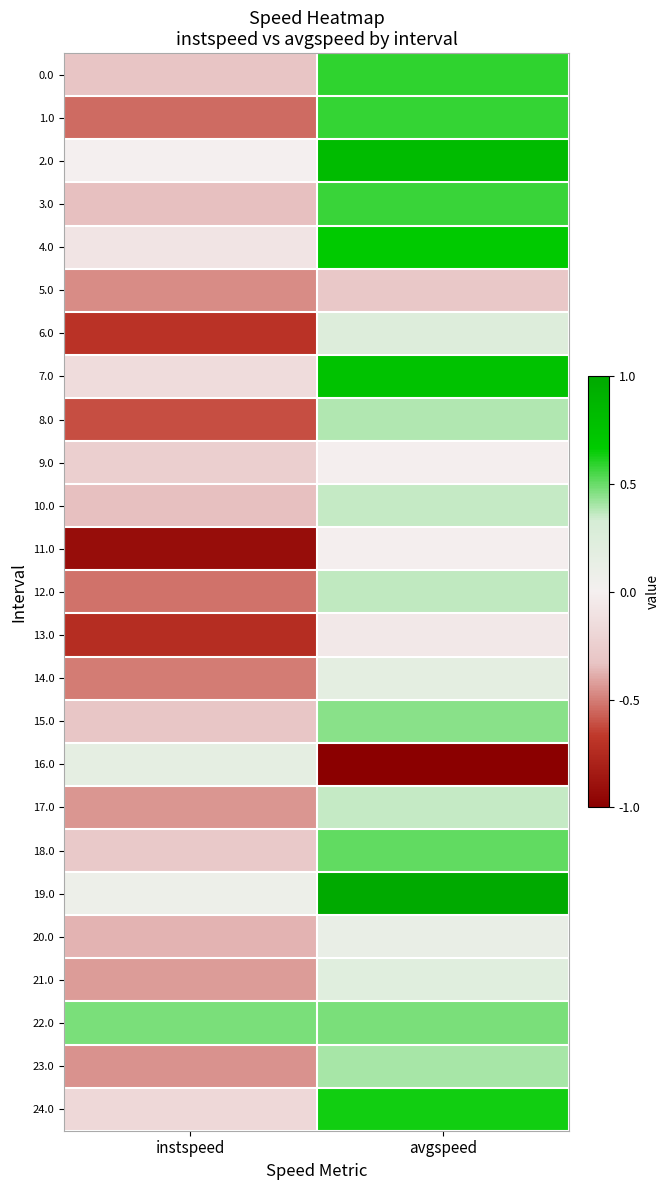

Reading left to right, what are all the values shown in this chart?

0.0: instspeed=-0.3	avgspeed=0.6
1.0: instspeed=-0.5	avgspeed=0.6
2.0: instspeed=-0.0	avgspeed=0.8
3.0: instspeed=-0.3	avgspeed=0.6
4.0: instspeed=-0.1	avgspeed=0.7
5.0: instspeed=-0.5	avgspeed=-0.3
6.0: instspeed=-0.7	avgspeed=0.2
7.0: instspeed=-0.1	avgspeed=0.8
8.0: instspeed=-0.6	avgspeed=0.4
9.0: instspeed=-0.2	avgspeed=-0.0
10.0: instspeed=-0.3	avgspeed=0.4
11.0: instspeed=-0.9	avgspeed=-0.0
12.0: instspeed=-0.5	avgspeed=0.4
13.0: instspeed=-0.7	avgspeed=-0.1
14.0: instspeed=-0.5	avgspeed=0.2
15.0: instspeed=-0.3	avgspeed=0.4
16.0: instspeed=0.2	avgspeed=-1.2
17.0: instspeed=-0.4	avgspeed=0.4
18.0: instspeed=-0.3	avgspeed=0.5
19.0: instspeed=0.1	avgspeed=1.2
20.0: instspeed=-0.4	avgspeed=0.1
21.0: instspeed=-0.4	avgspeed=0.2
22.0: instspeed=0.5	avgspeed=0.5
23.0: instspeed=-0.4	avgspeed=0.4
24.0: instspeed=-0.2	avgspeed=0.6